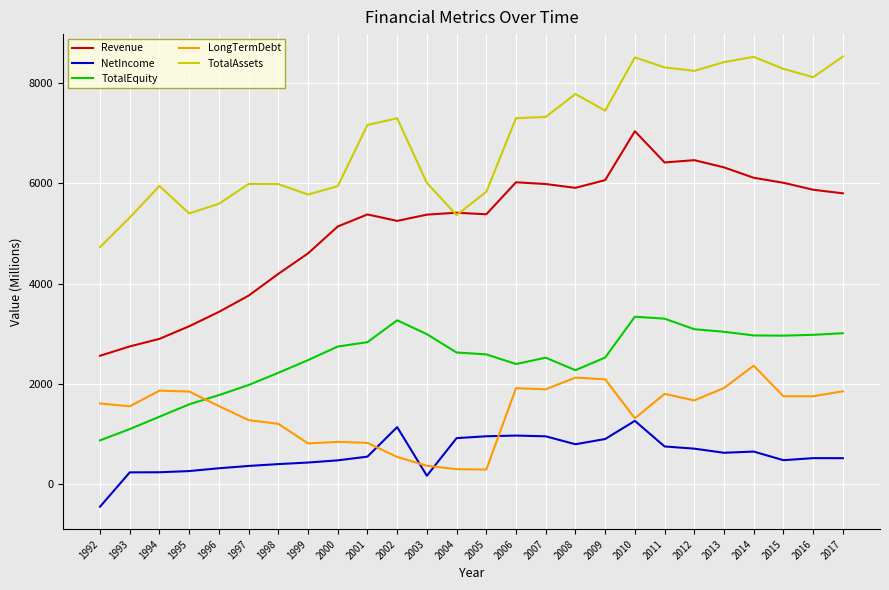

Rank the series at 2017 from lowest to highest value.

NetIncome, LongTermDebt, TotalEquity, Revenue, TotalAssets